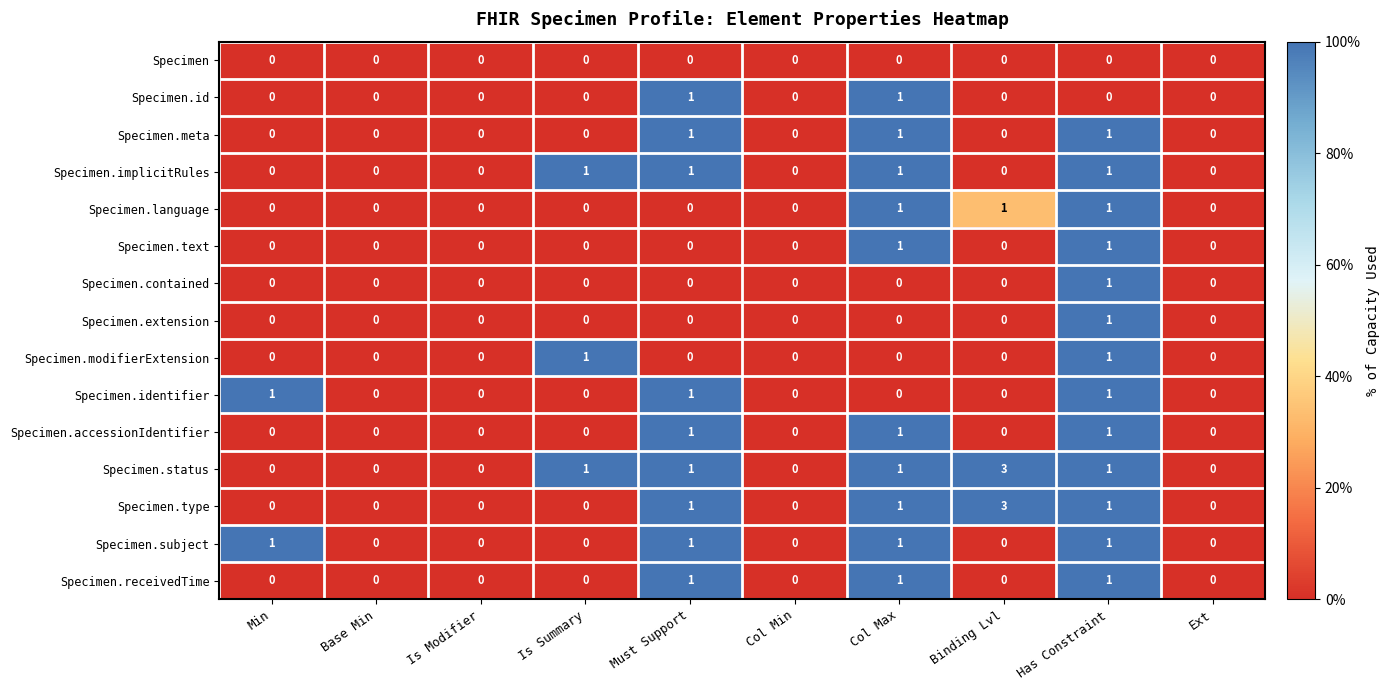

What is the sum of all Specimen.receivedTime values?

3